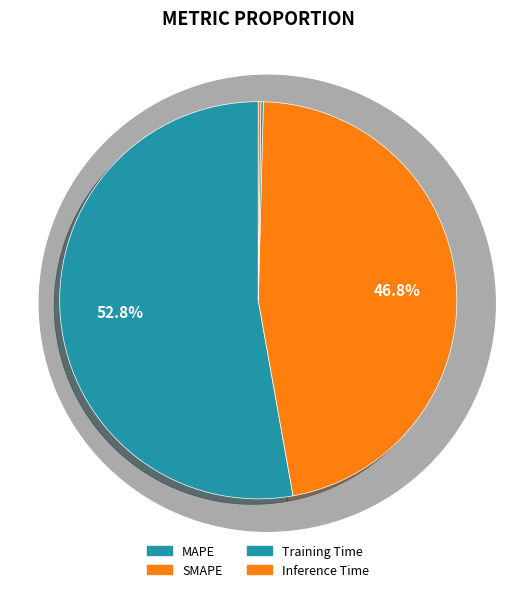

What percentage do SMAPE and Training Time together represent?

47.0%